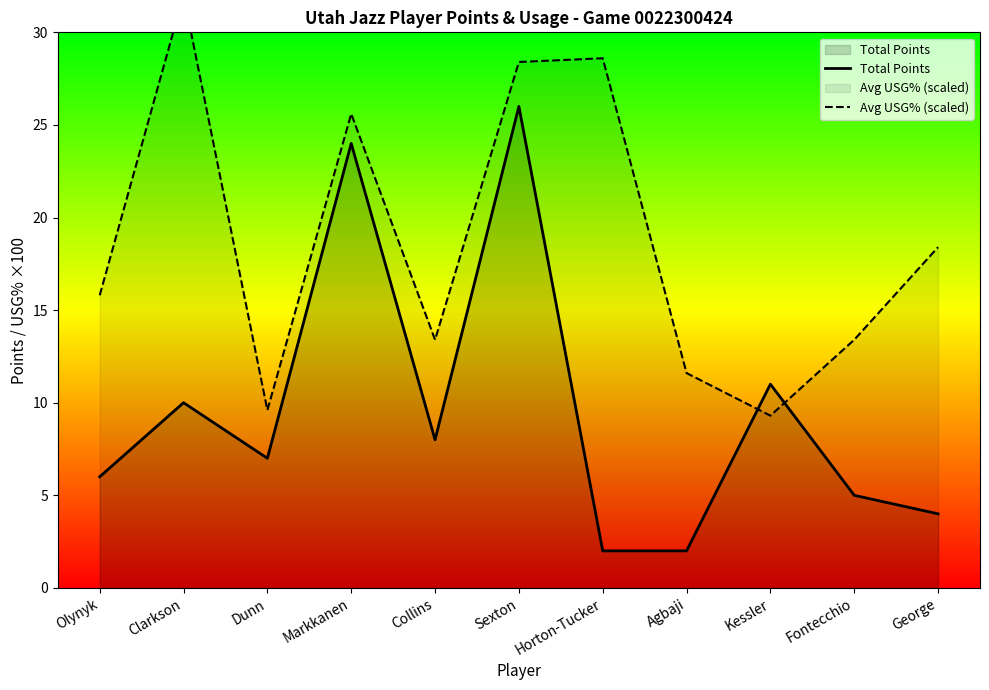

What is the sum of the Total Points values at George and Agbaji?

6